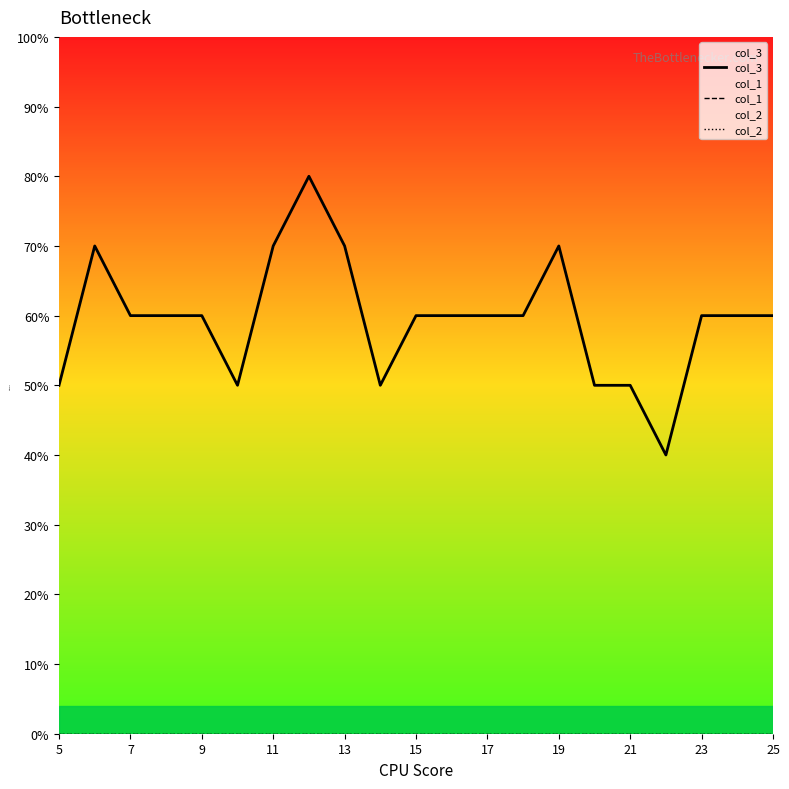

Rank the series by their maximum value, from lowest to highest.

col_1, col_2, col_3